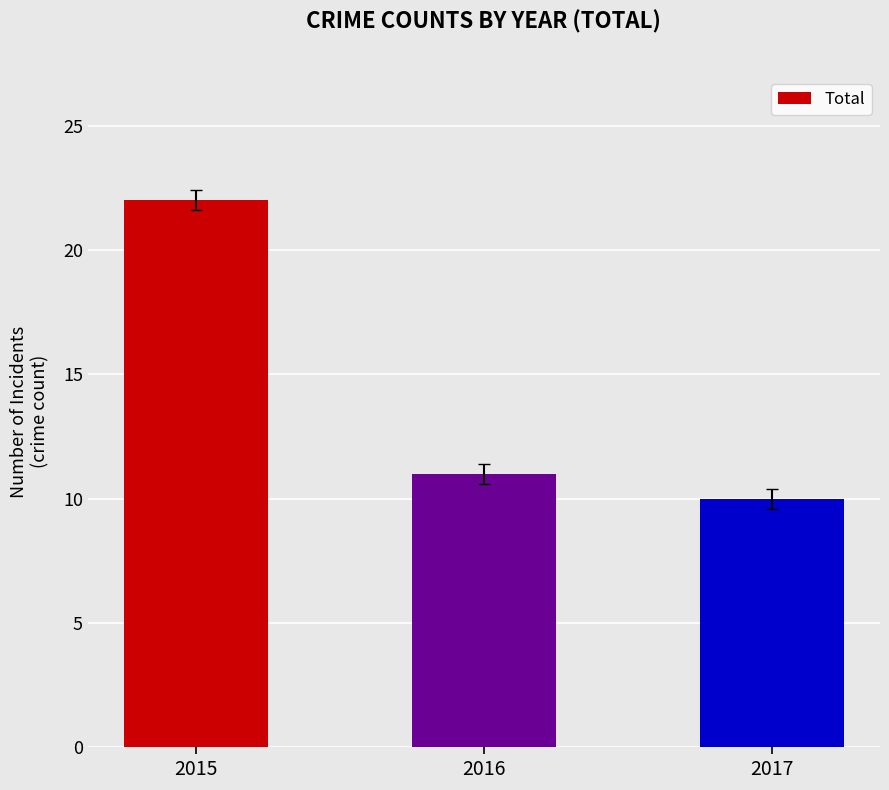

Approximately how many times larger is the value at 2017 compared to 2016?

0.9